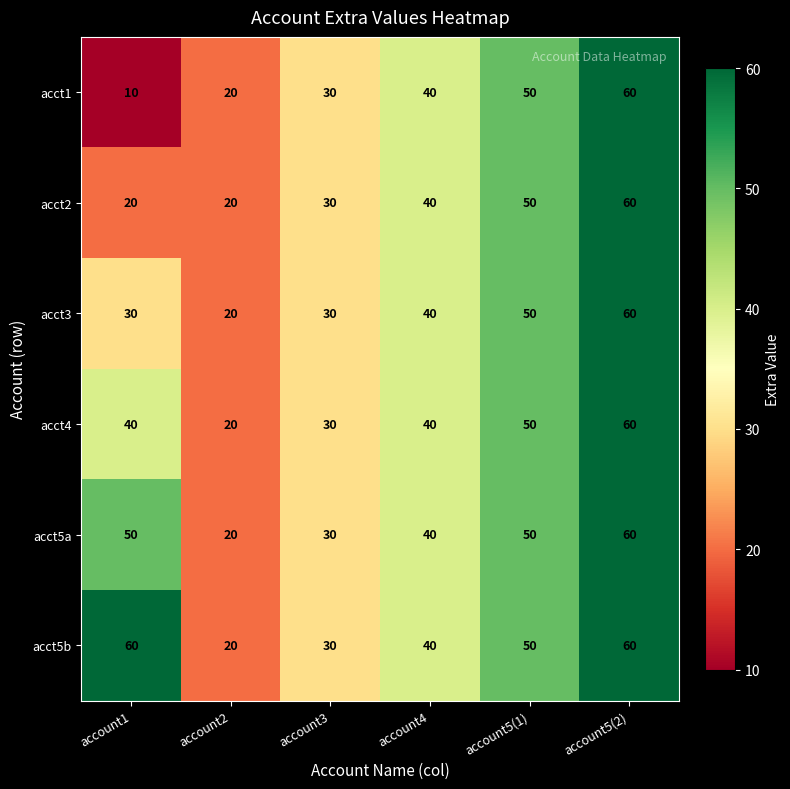

What is the average value of the acct1 series?

35